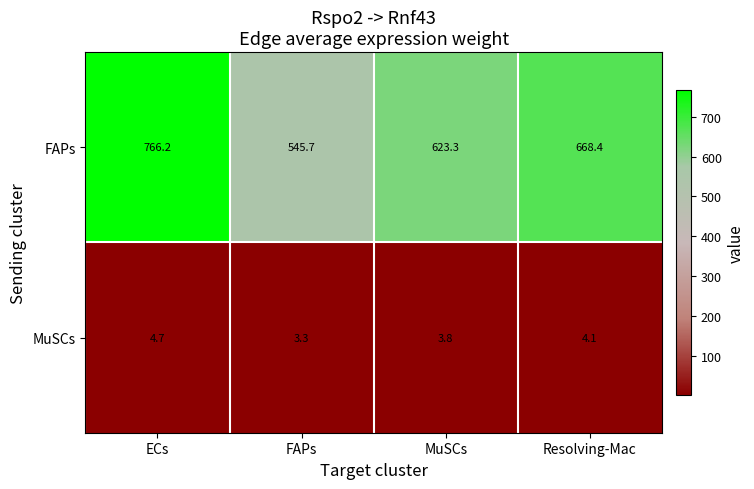

Rank the series at FAPs from lowest to highest value.

MuSCs, FAPs